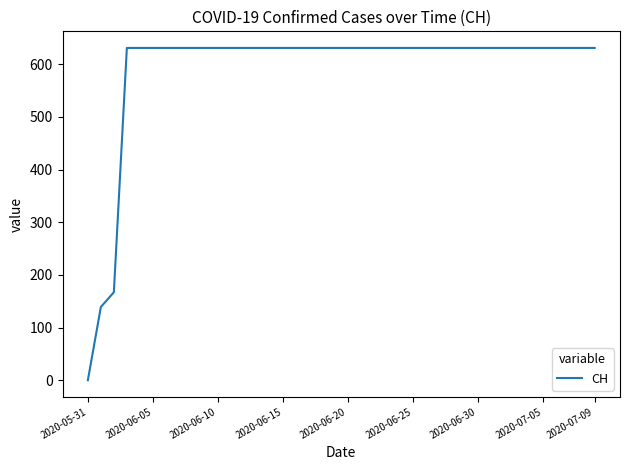

What is the greatest value displayed?

631